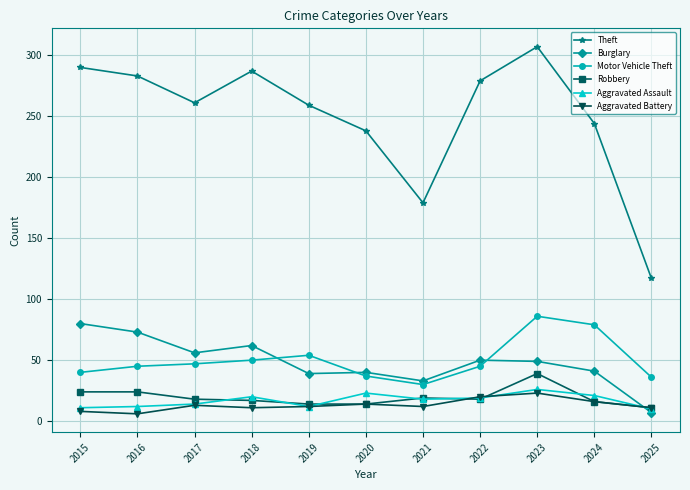

How many data points does each series have?

11